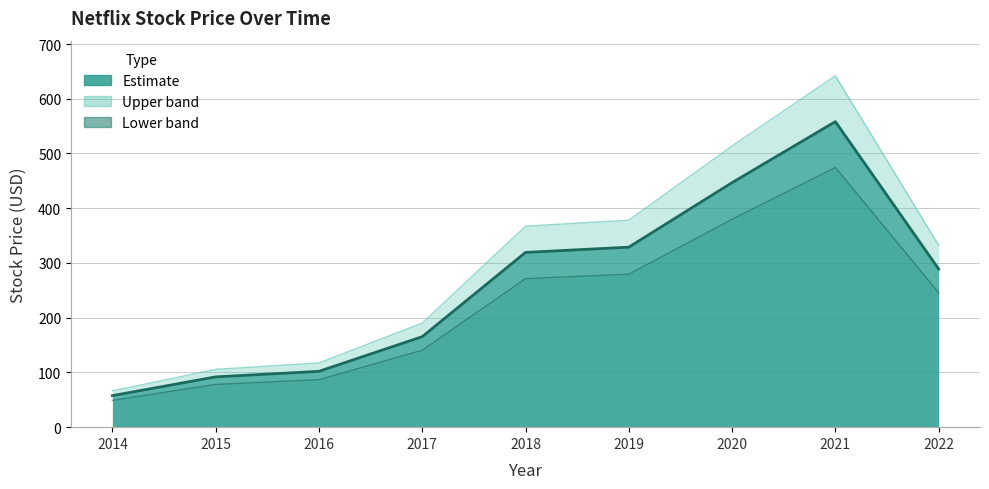

Reading left to right, extract all data points from this chart.

57.6	91.9	102.0	165.4	319.3	328.9	446.8	558.2	288.9